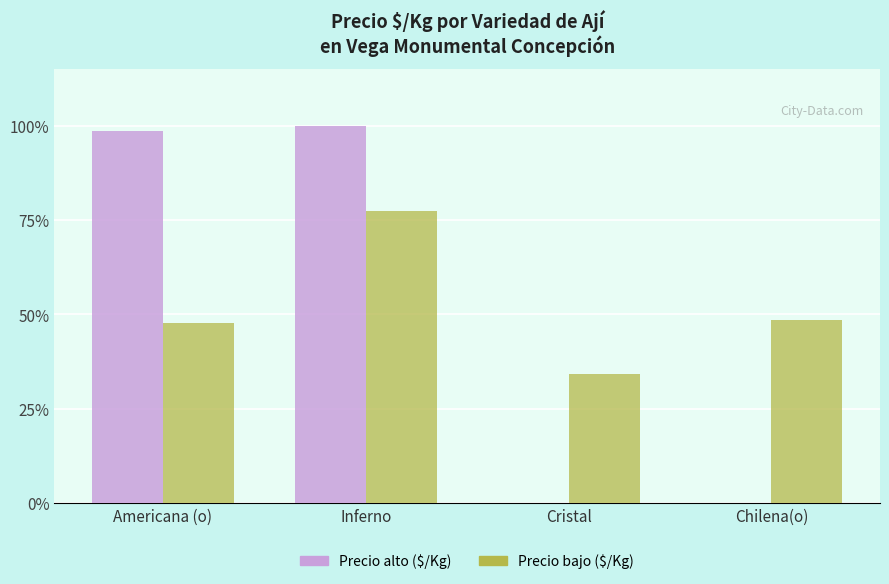

Are the bars horizontal?

No